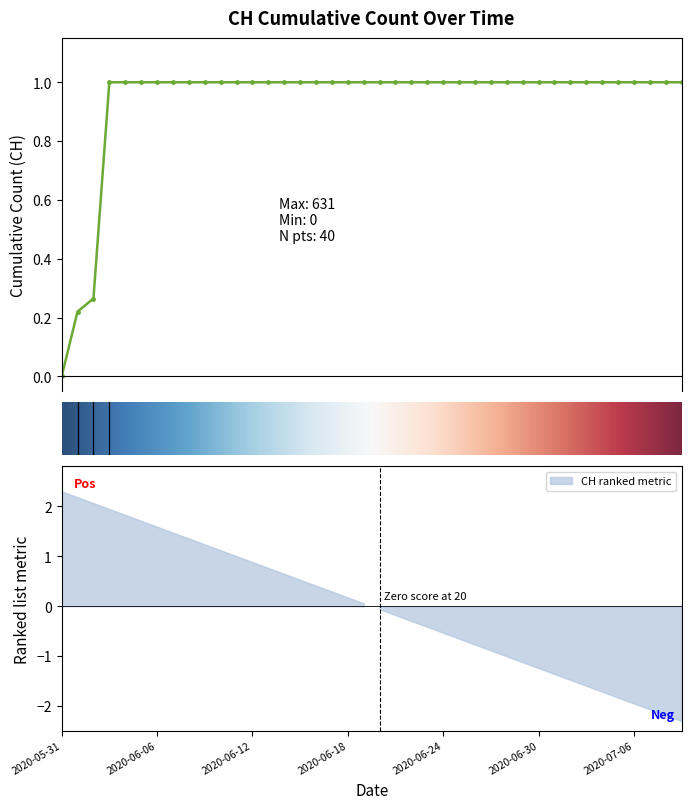

Is it true that the value at 2020-07-08 is 1.0?

True